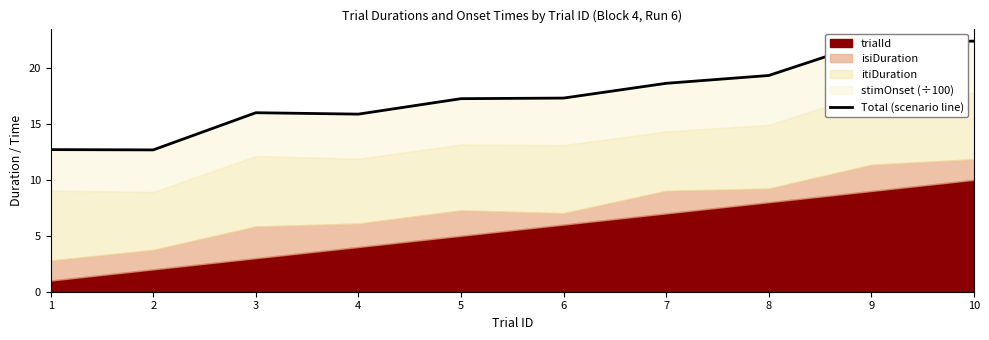

What is the difference between the maximum and minimum values?

9.7